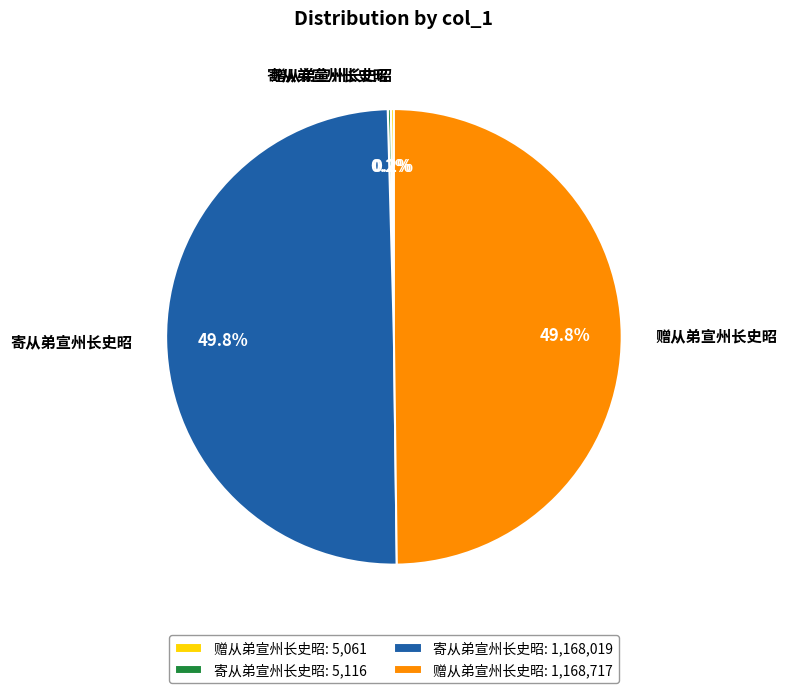

What is the ratio of the value at 寄从弟宣州长史昭: 1,168,019 to the value at 赠从弟宣州长史昭: 1,168,717?

1.0